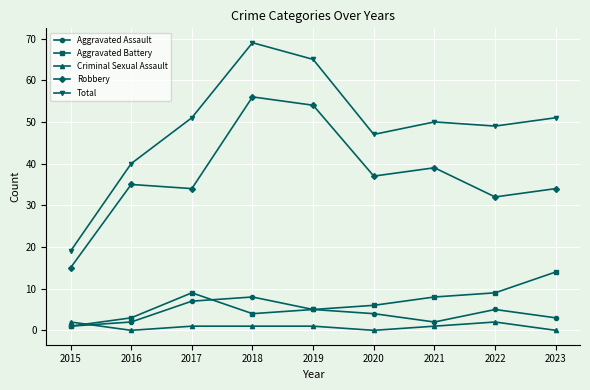

At how many categories does at least one series exceed 36?

8